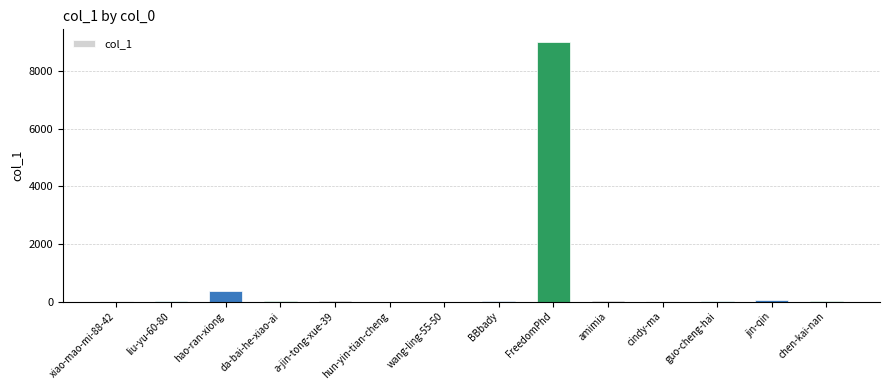

What is the greatest value displayed?

9004